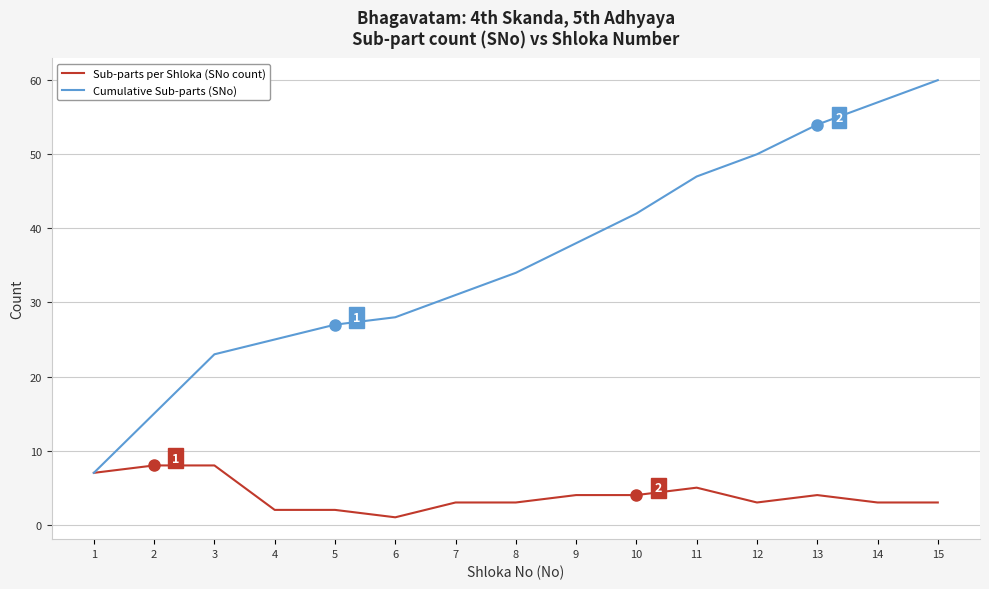

Which label corresponds to the largest value in the chart?

15